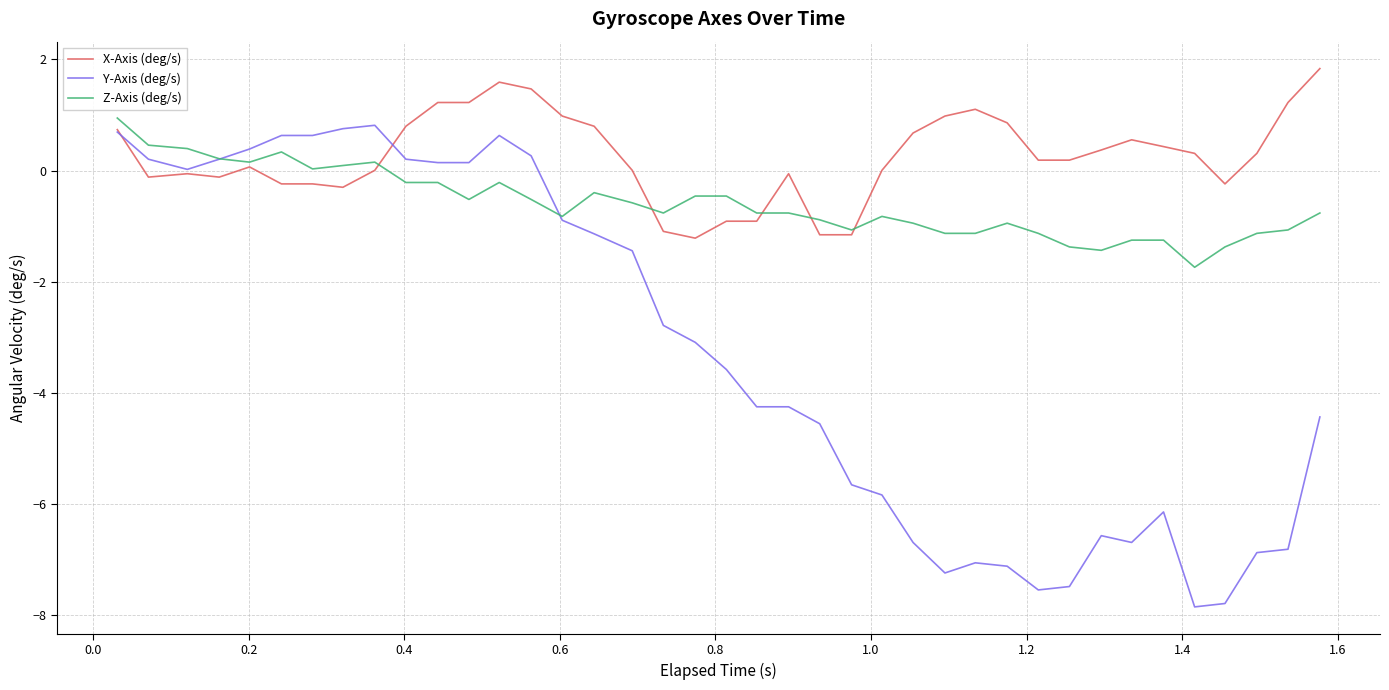

Which series has the largest total across all categories?

X-Axis (deg/s)